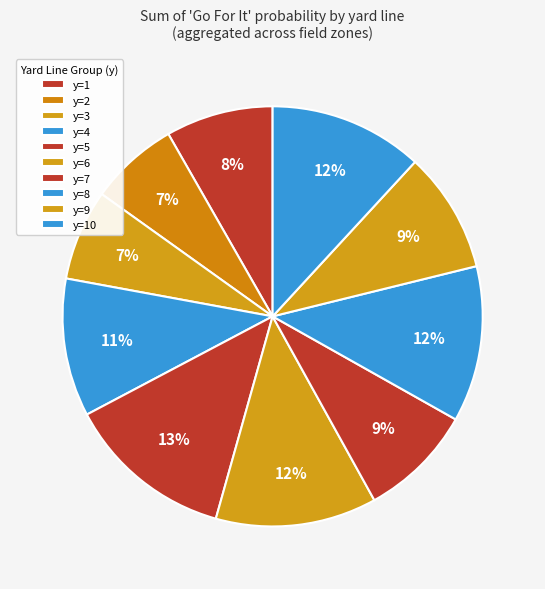

Is there a majority slice in this chart?

No